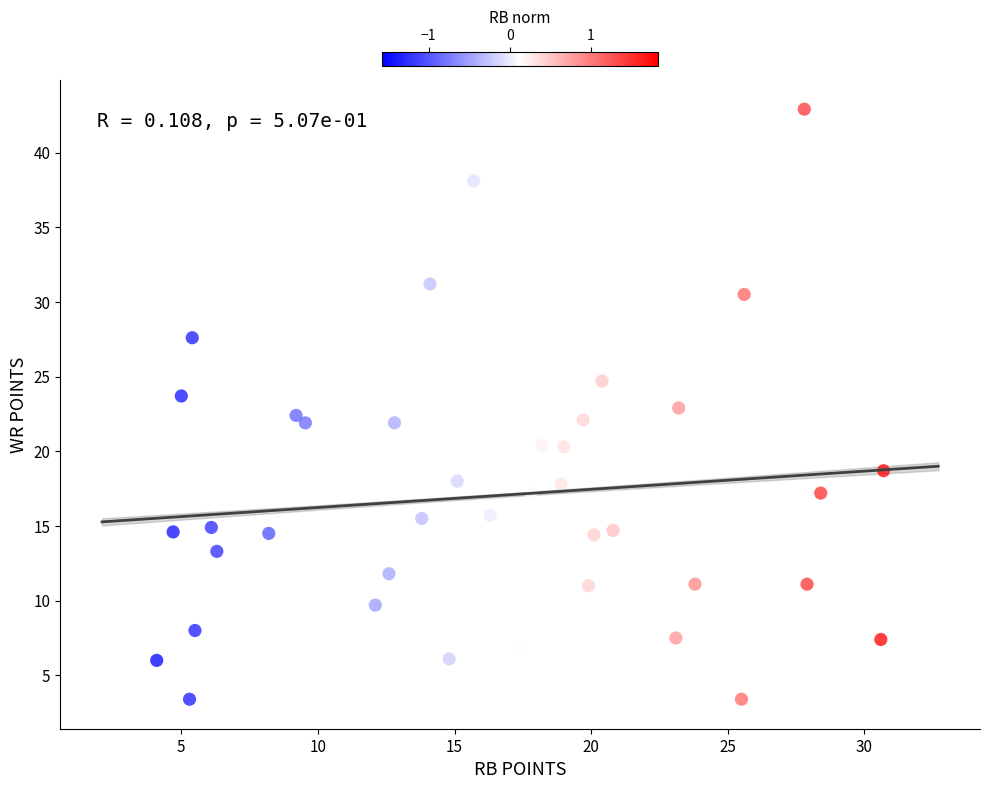

What is the range of X values (max minus min)?

26.6